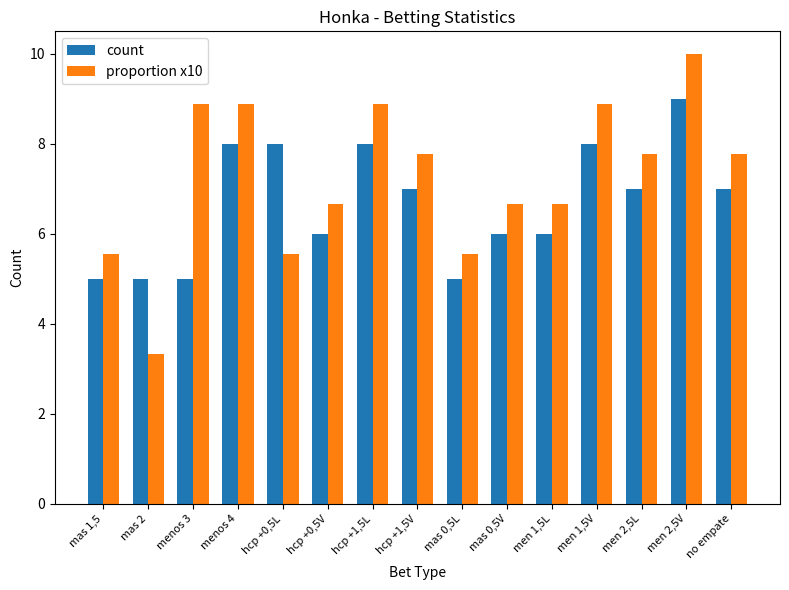

Between hcp +1,5L and no empate, which series saw the biggest shift?

proportion x10